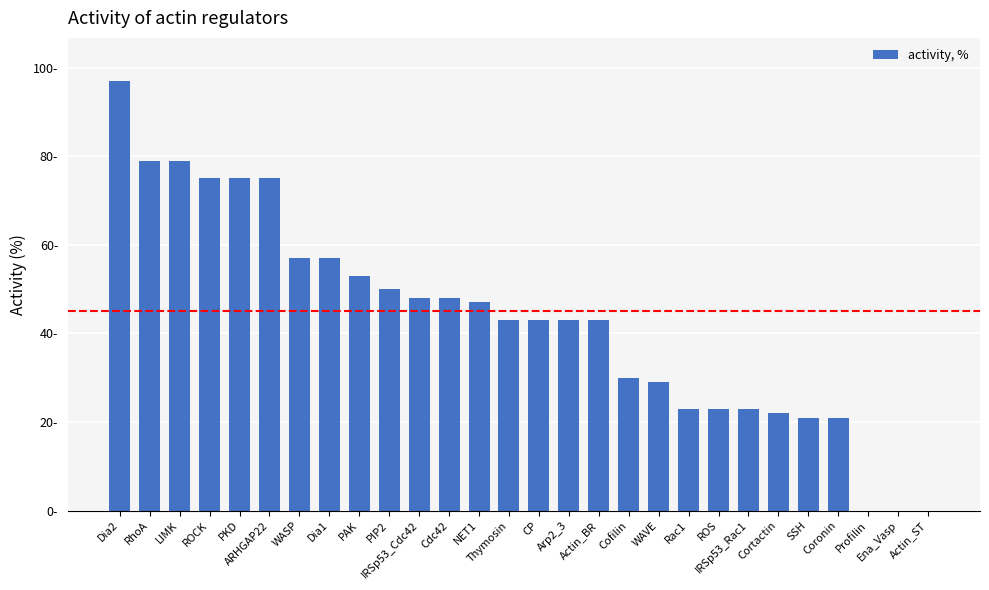

What is the ratio of the value at PKD to the value at Thymosin?

1.7